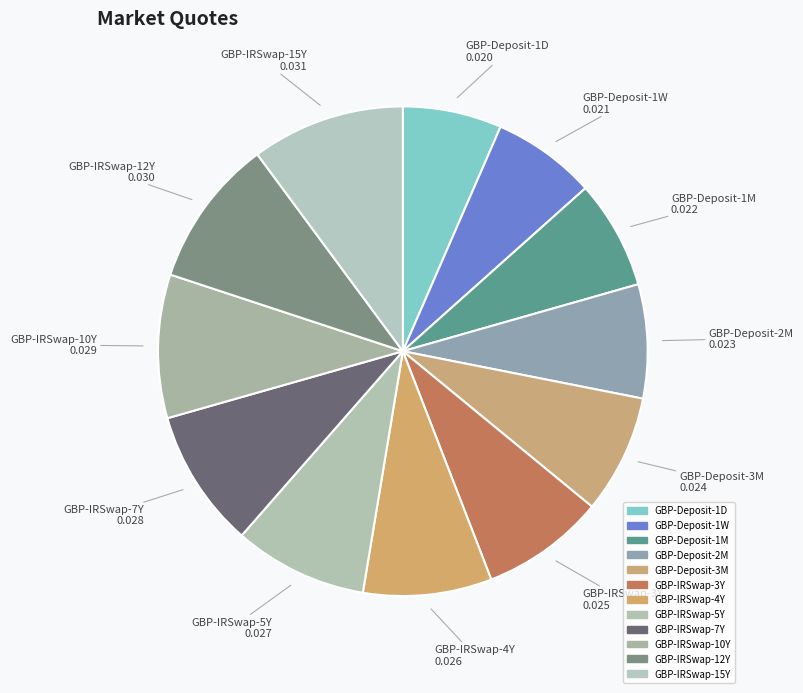

Combined, do GBP-Deposit-1M and GBP-IRSwap-10Y account for over 50%?

No